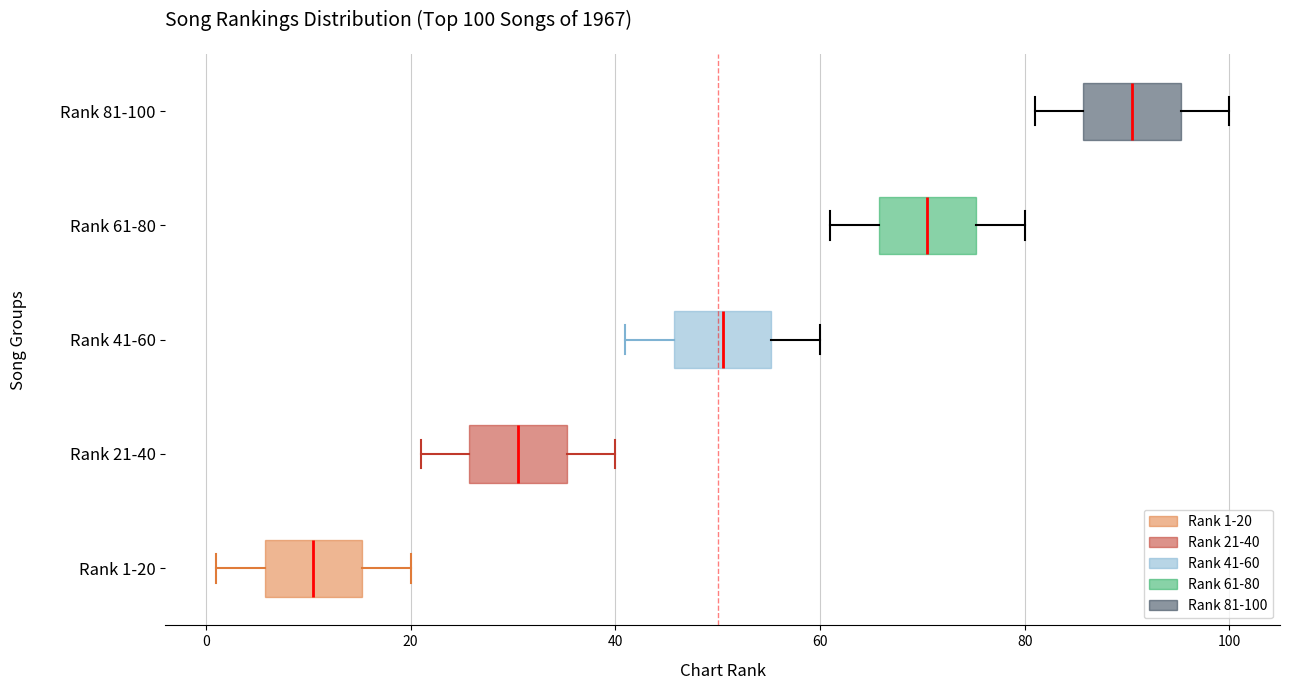

Which box has the furthest to the right median line?

Rank 81-100